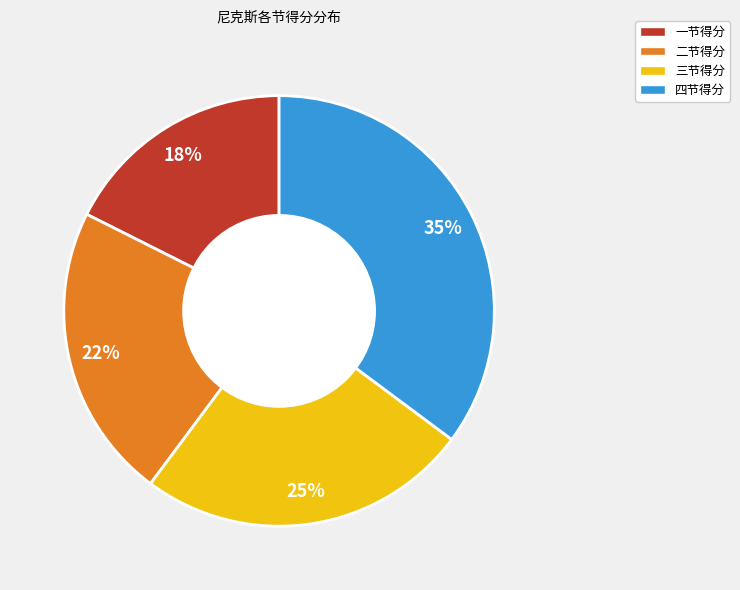

Do 一节得分 and 二节得分 together represent more than half of the pie?

No